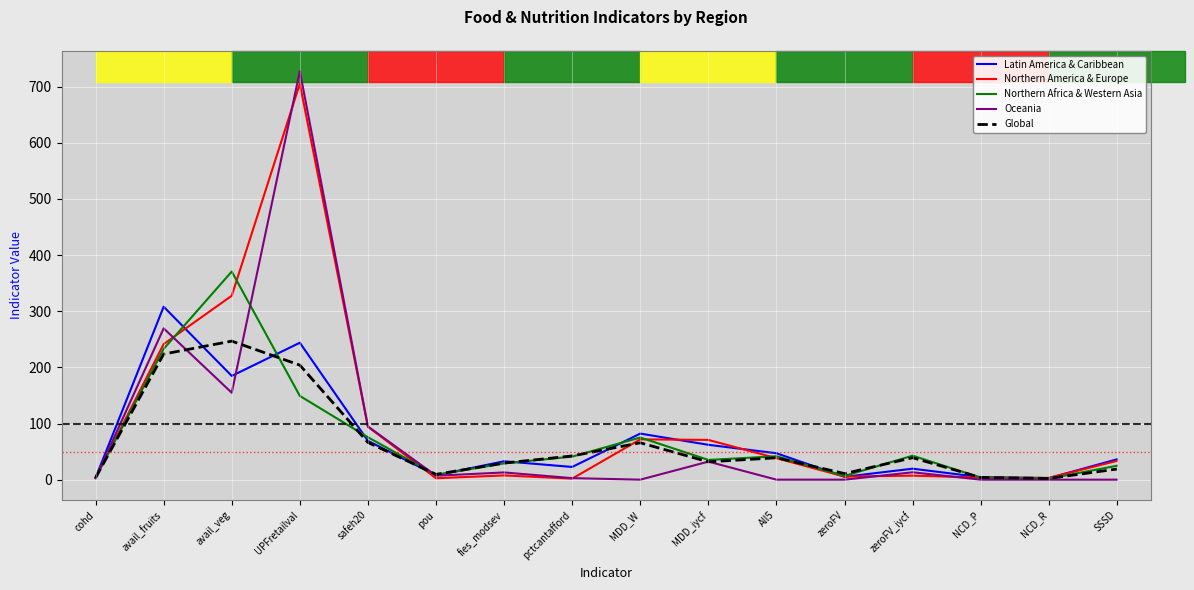

Which series changed the most between cohd and MDD_W?

Latin America & Caribbean